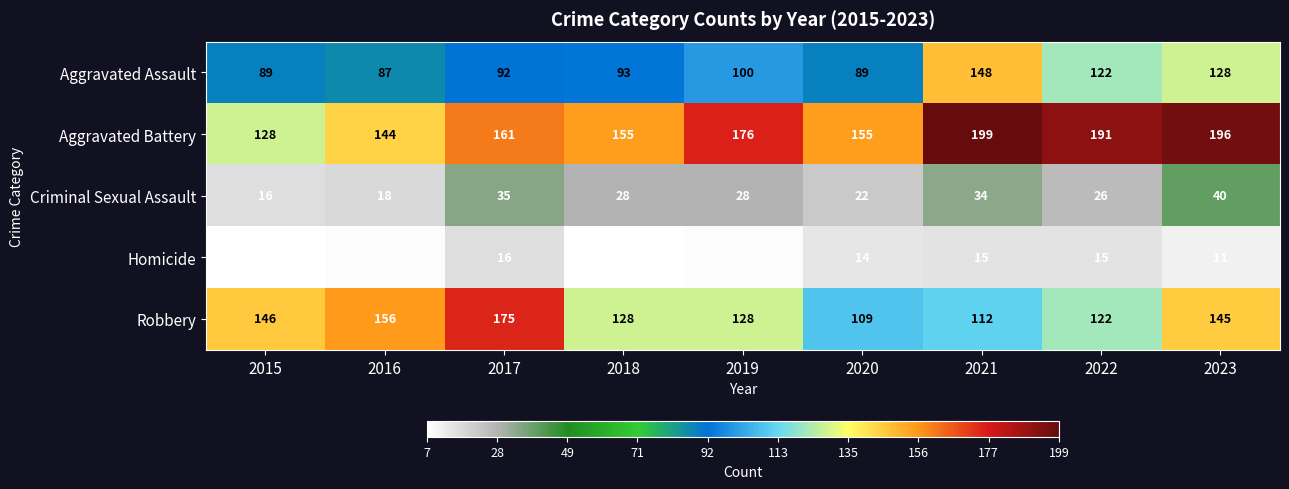

What is the maximum value shown in the chart?

199